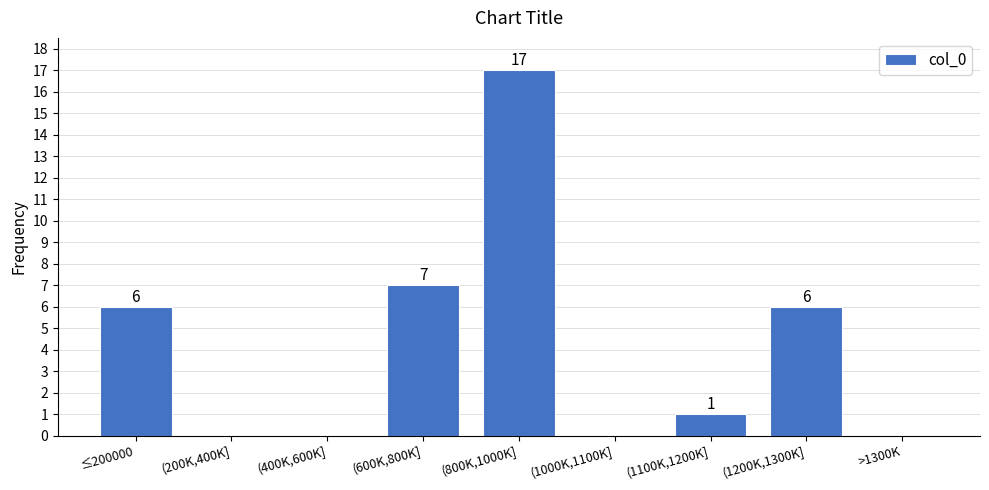

Reading left to right, list all the values displayed in this chart.

≤200000=6	(200K,400K]=0	(400K,600K]=0	(600K,800K]=7	(800K,1000K]=17	(1000K,1100K]=0	(1100K,1200K]=1	(1200K,1300K]=6	>1300K=0